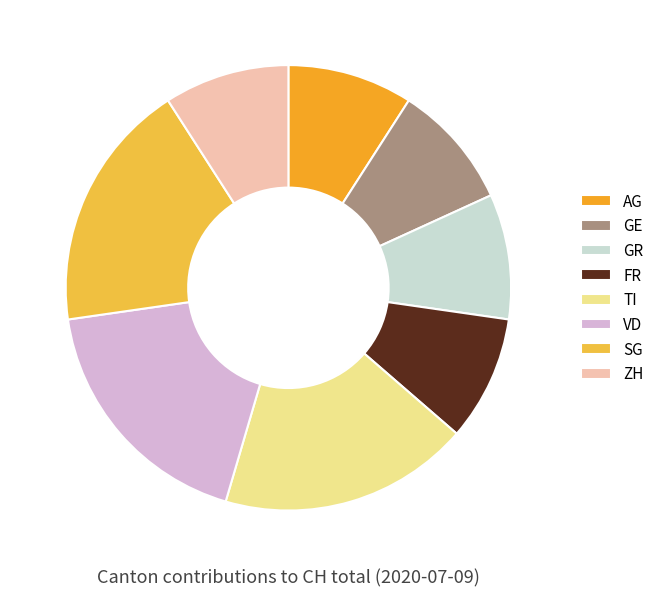

Is the sum of FR and AG greater than half?

No